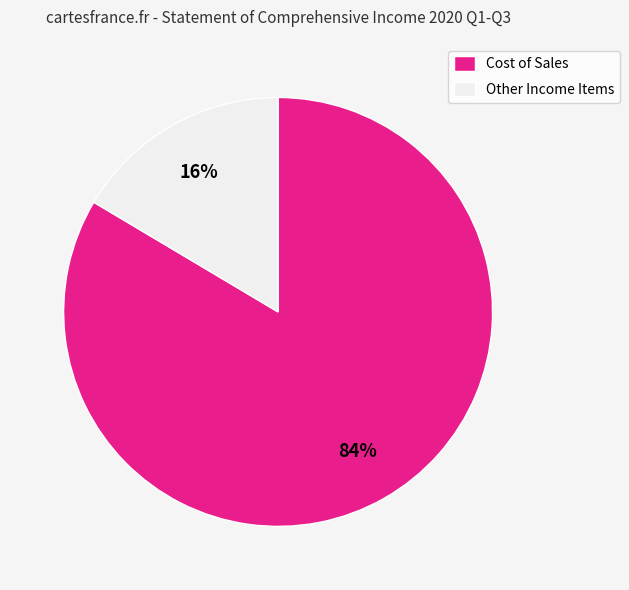

Which slice is the largest?

Cost of Sales